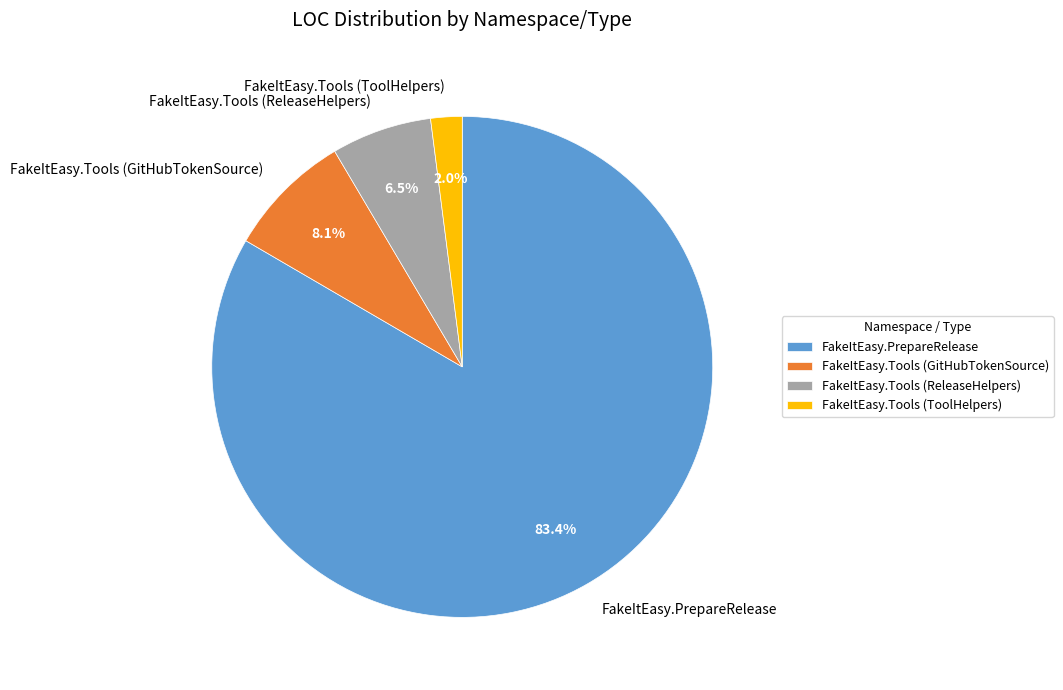

What is the majority slice?

FakeItEasy.PrepareRelease